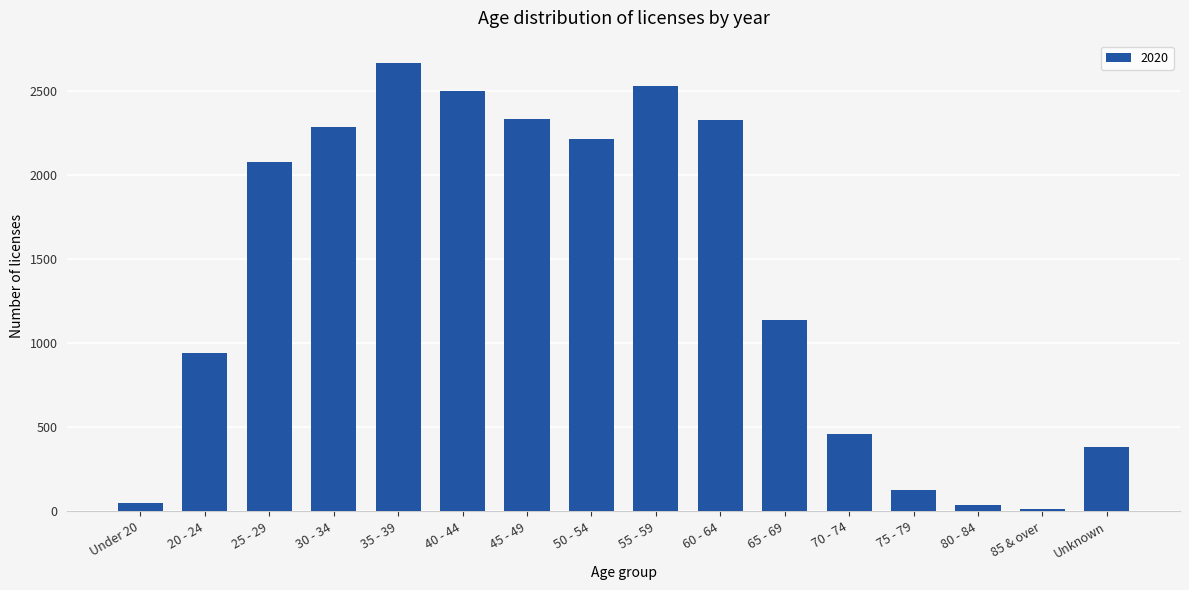

Where is the data nearest to the value 1338?

65 - 69